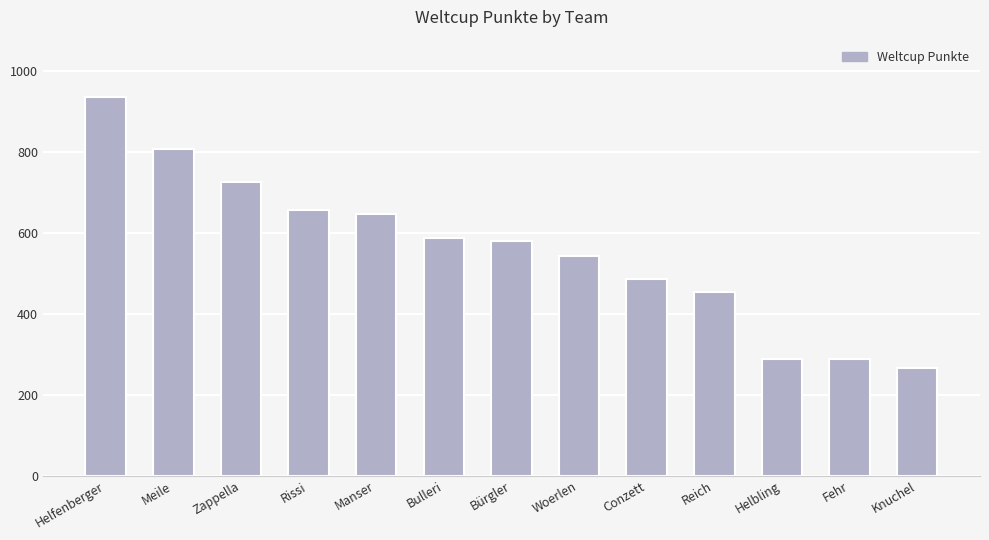

Where does the data first go above 580?

Helfenberger